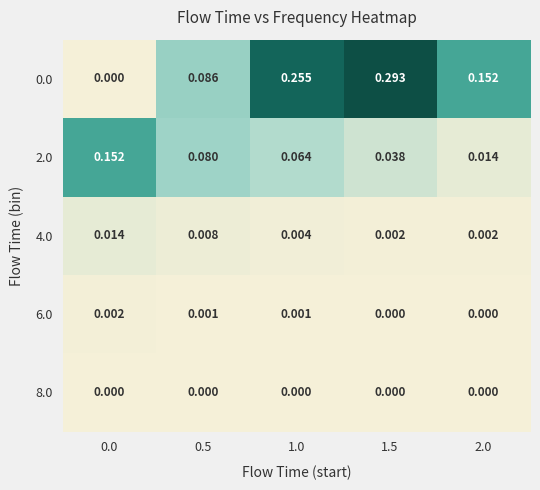

How many data points does each series have?

5